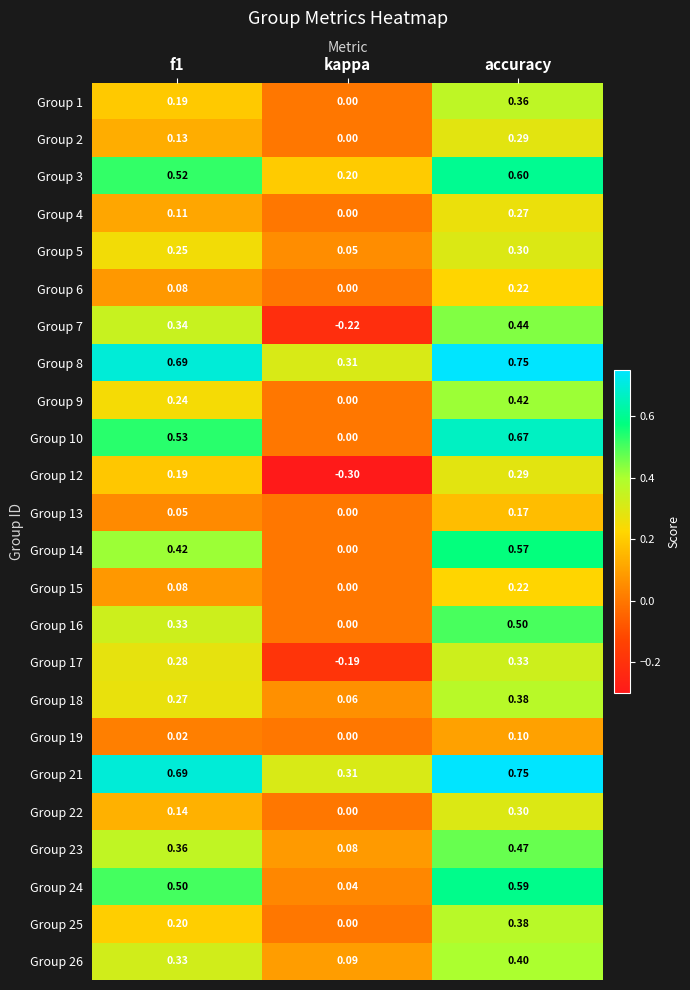

Which series has the widest spread of values?

Group 10